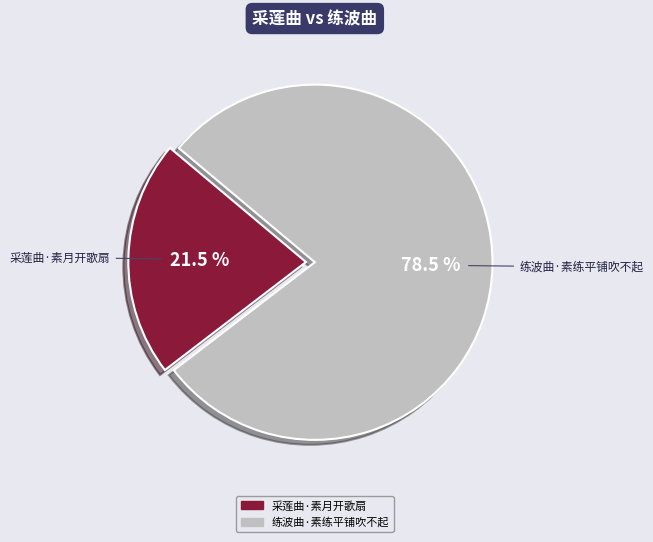

Does 采莲曲·素月开歌扇 account for over 50% of the chart?

No